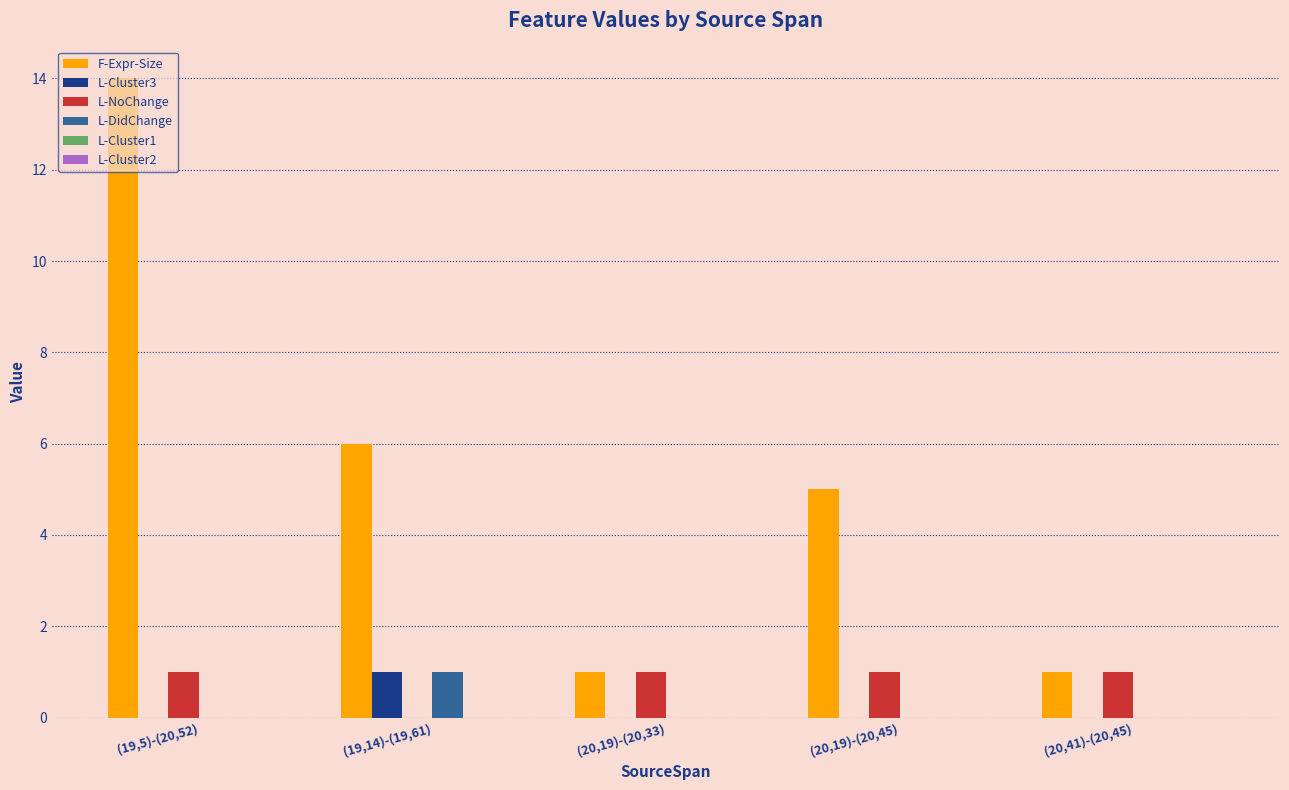

Count the number of categories in the chart.

5